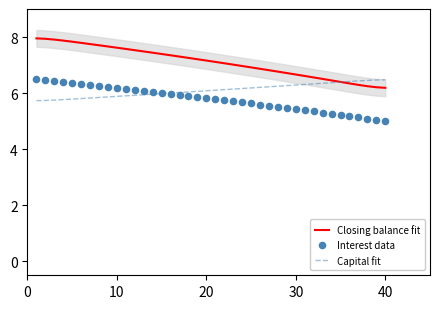

Which series has the largest Y range (max minus min)?

Closing balance fit